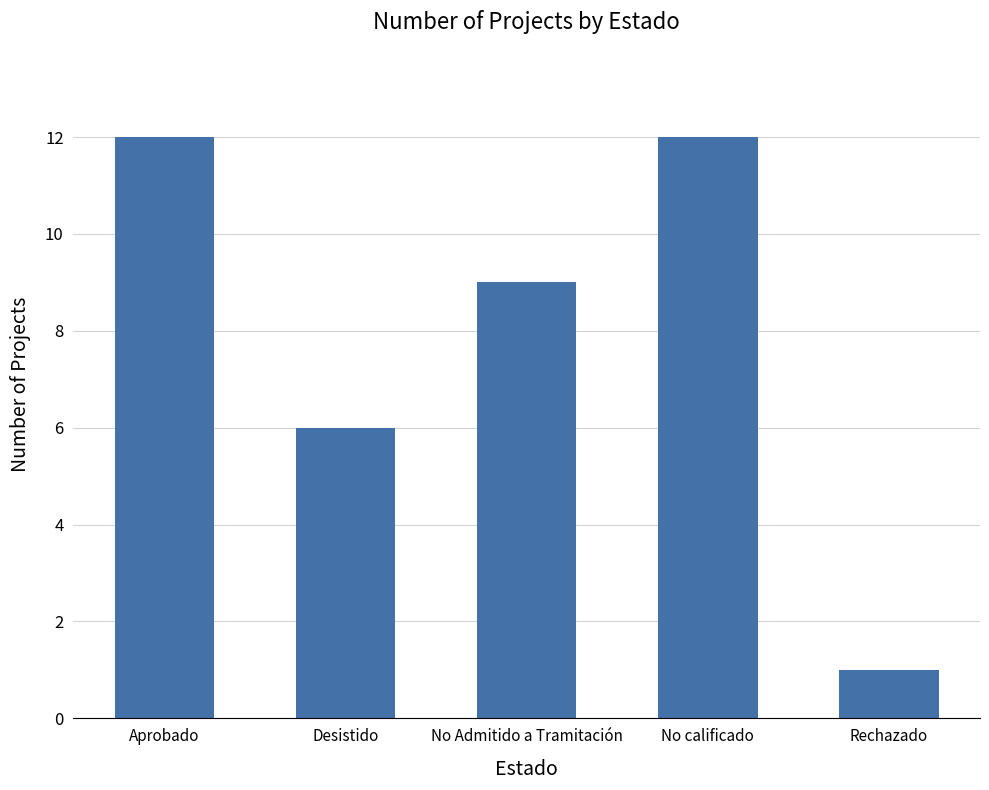

What is the difference between the second highest and second lowest values?

6